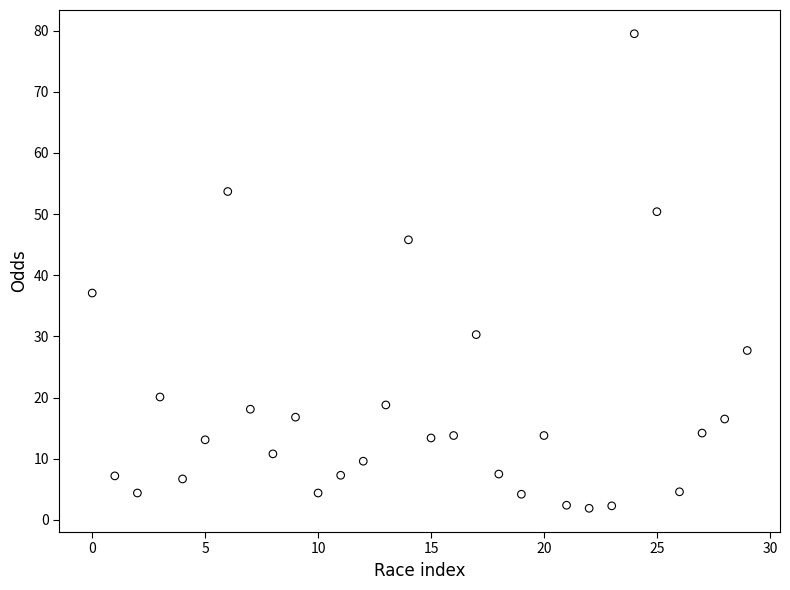

What Y value in the scatter plot is closest to 40?

37.1